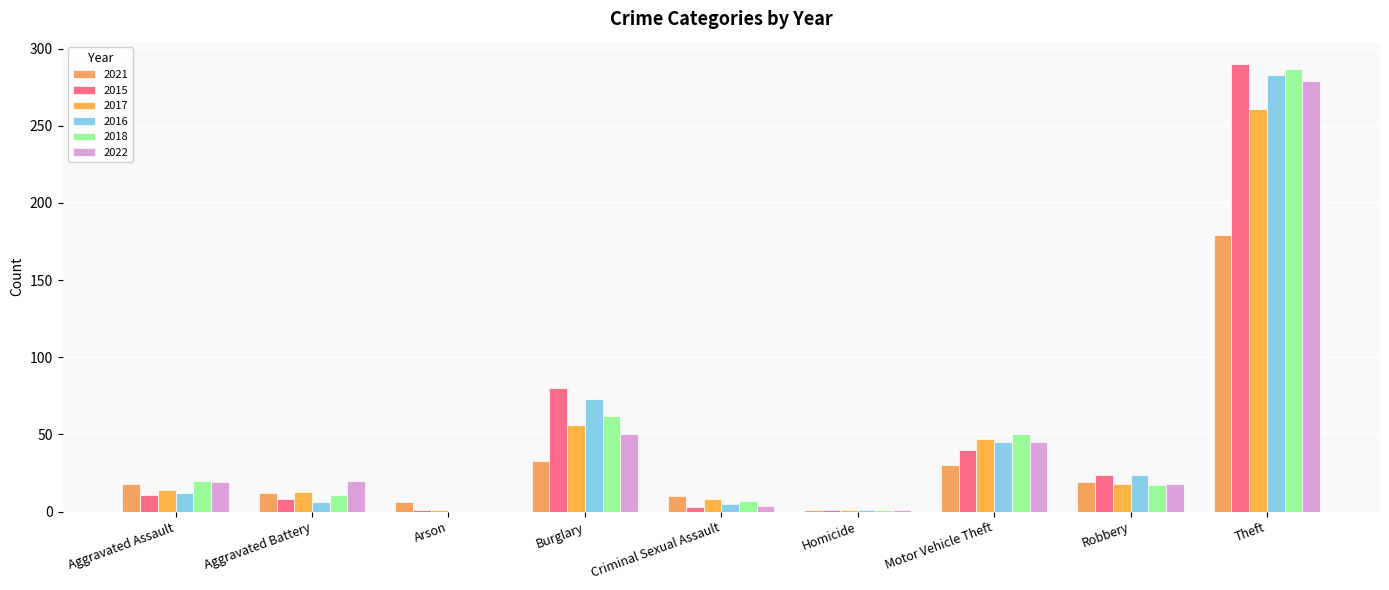

True or false: 2021 has a value of 16 at Burglary.

False